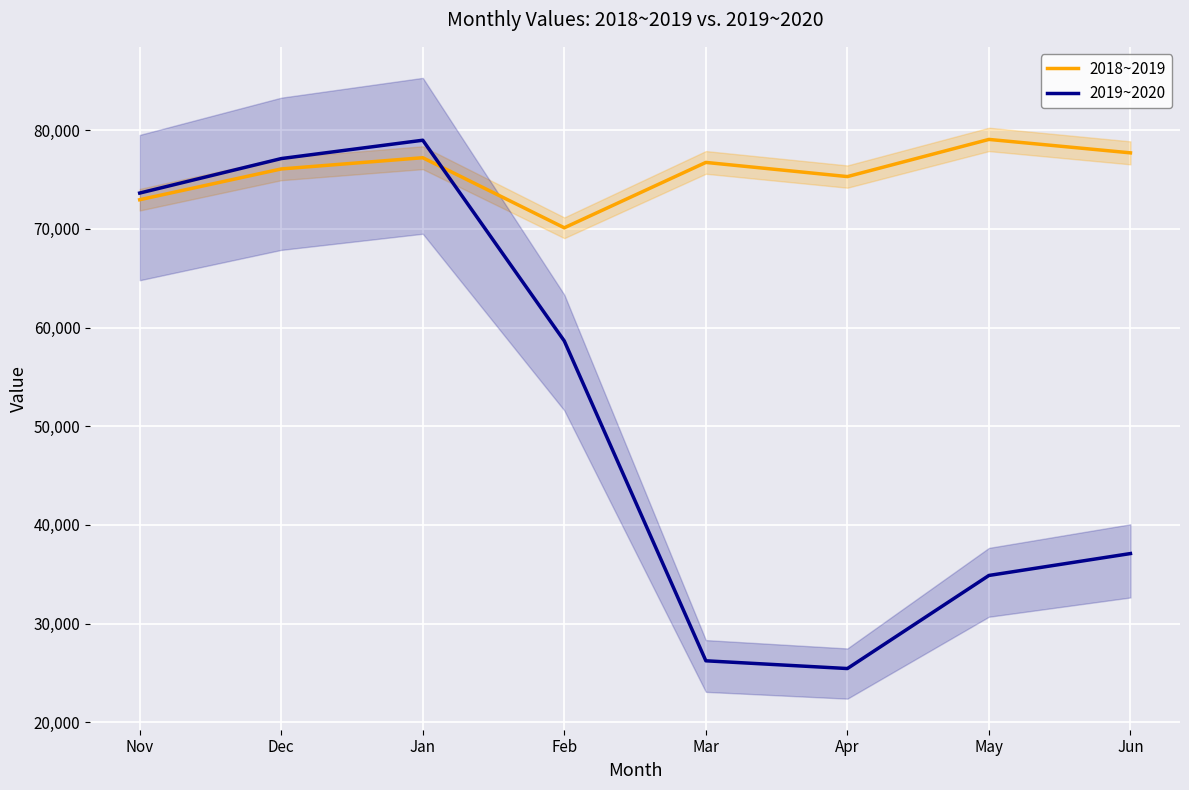

What is the difference between the maximum and minimum values in the 2018~2019 series?

8953